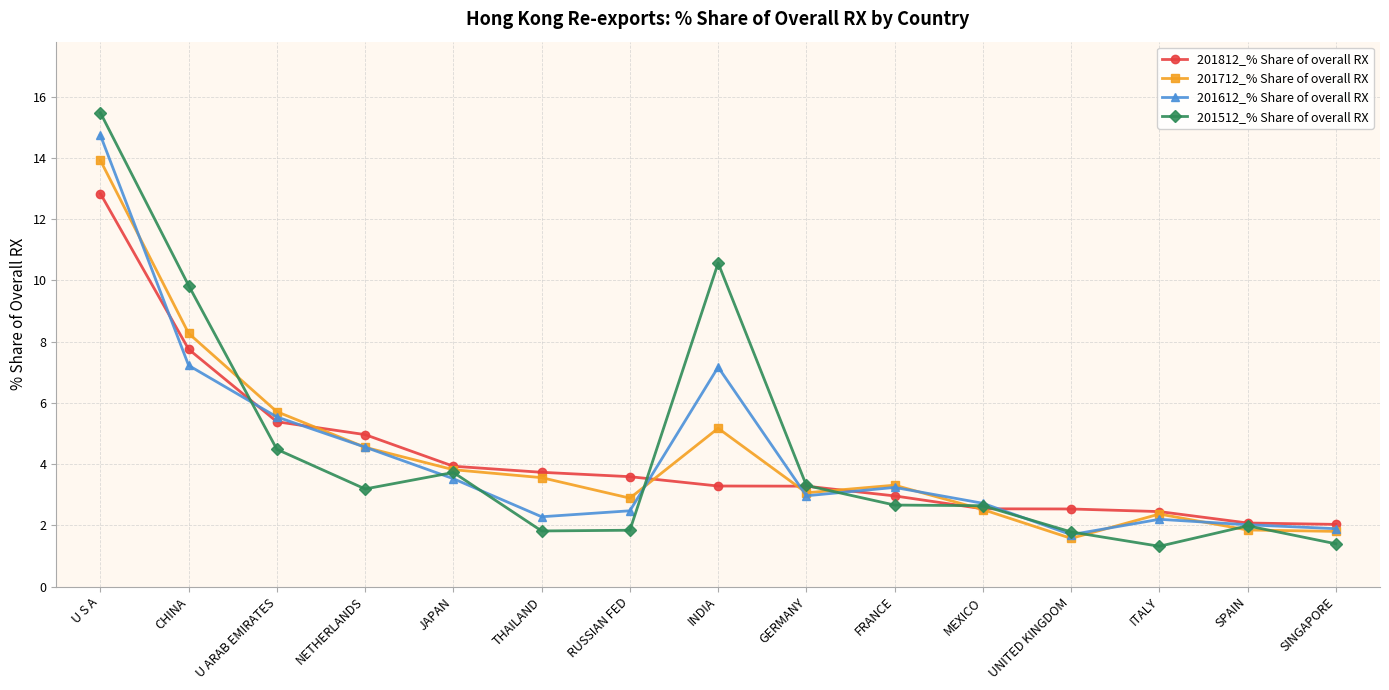

Between NETHERLANDS and GERMANY, which series saw the biggest shift?

201812_% Share of overall RX